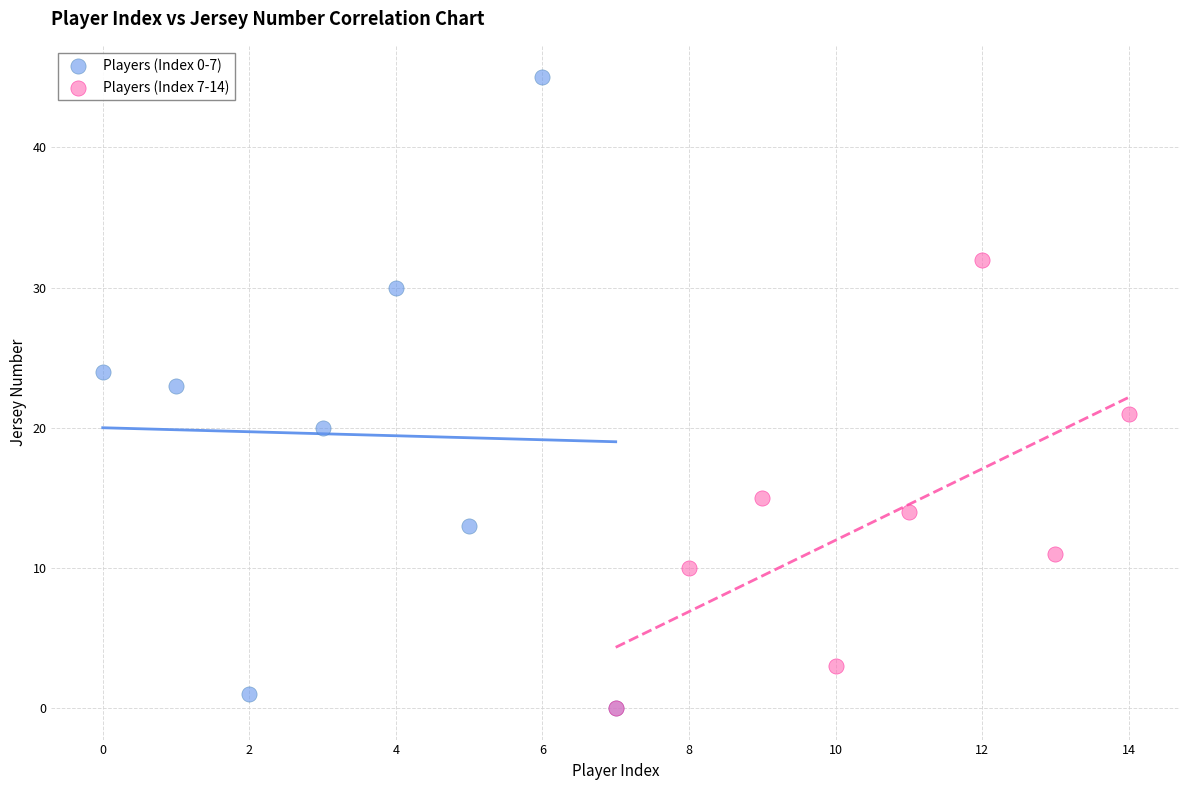

Which series reaches the maximum Y coordinate?

Players (Index 0-7)